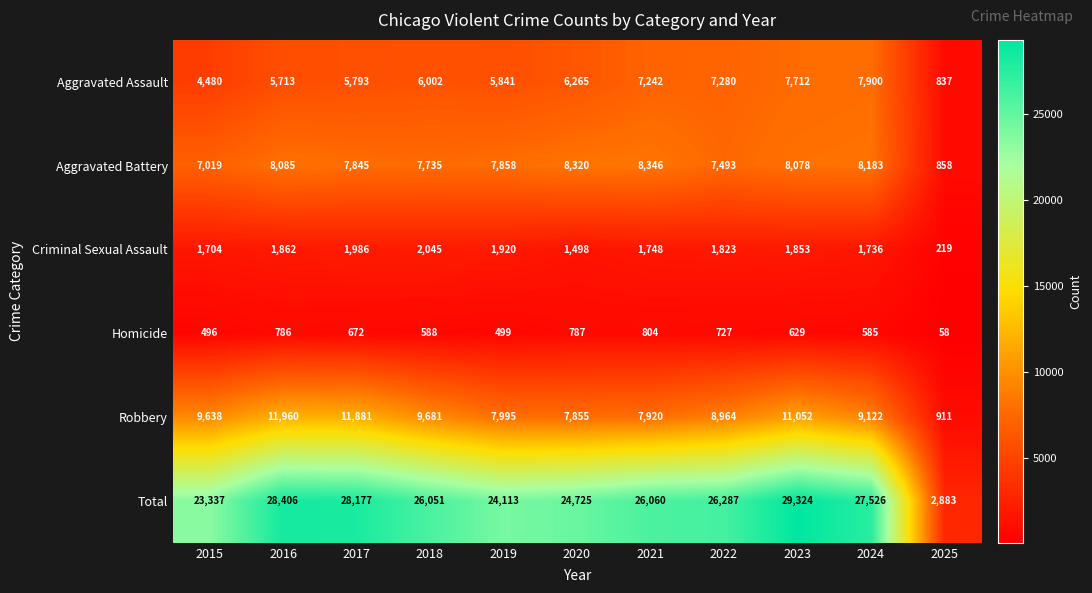

What is the spread (max minus min) of values at 2020?

23938